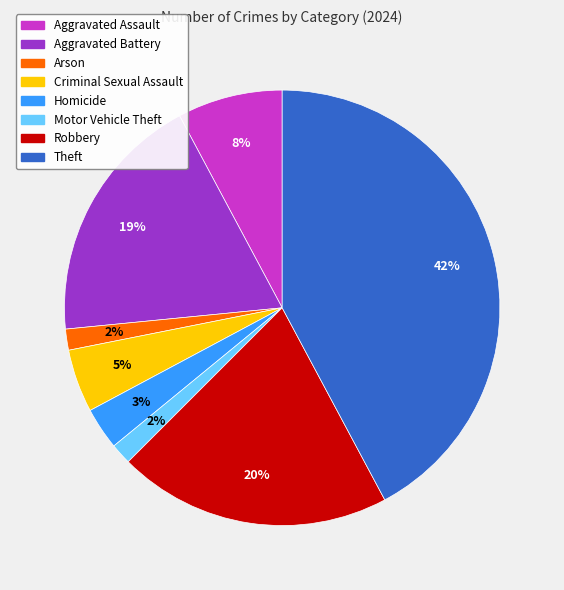

Is it true that Robbery is 20% of the pie?

True